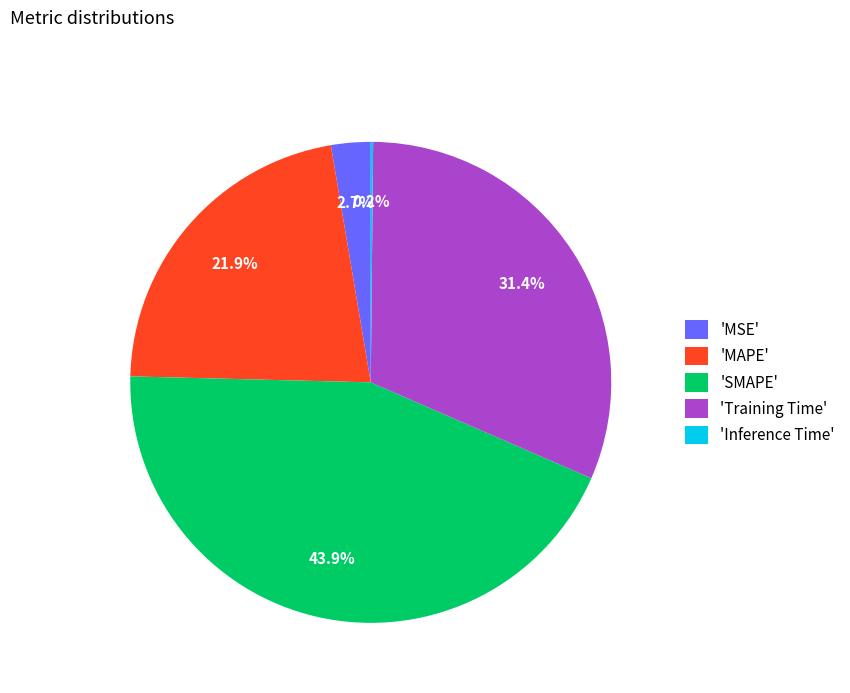

Which has a higher value, 'MAPE' or 'MSE'?

'MAPE'